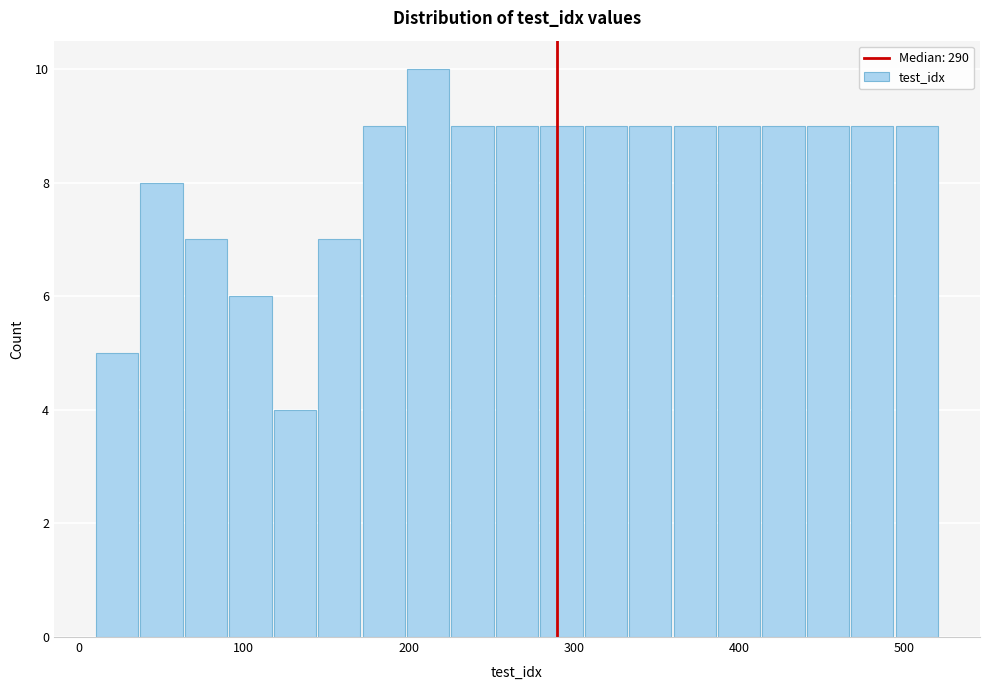

Read against the x-axis, roughly where is the centre of the tallest bar?

210